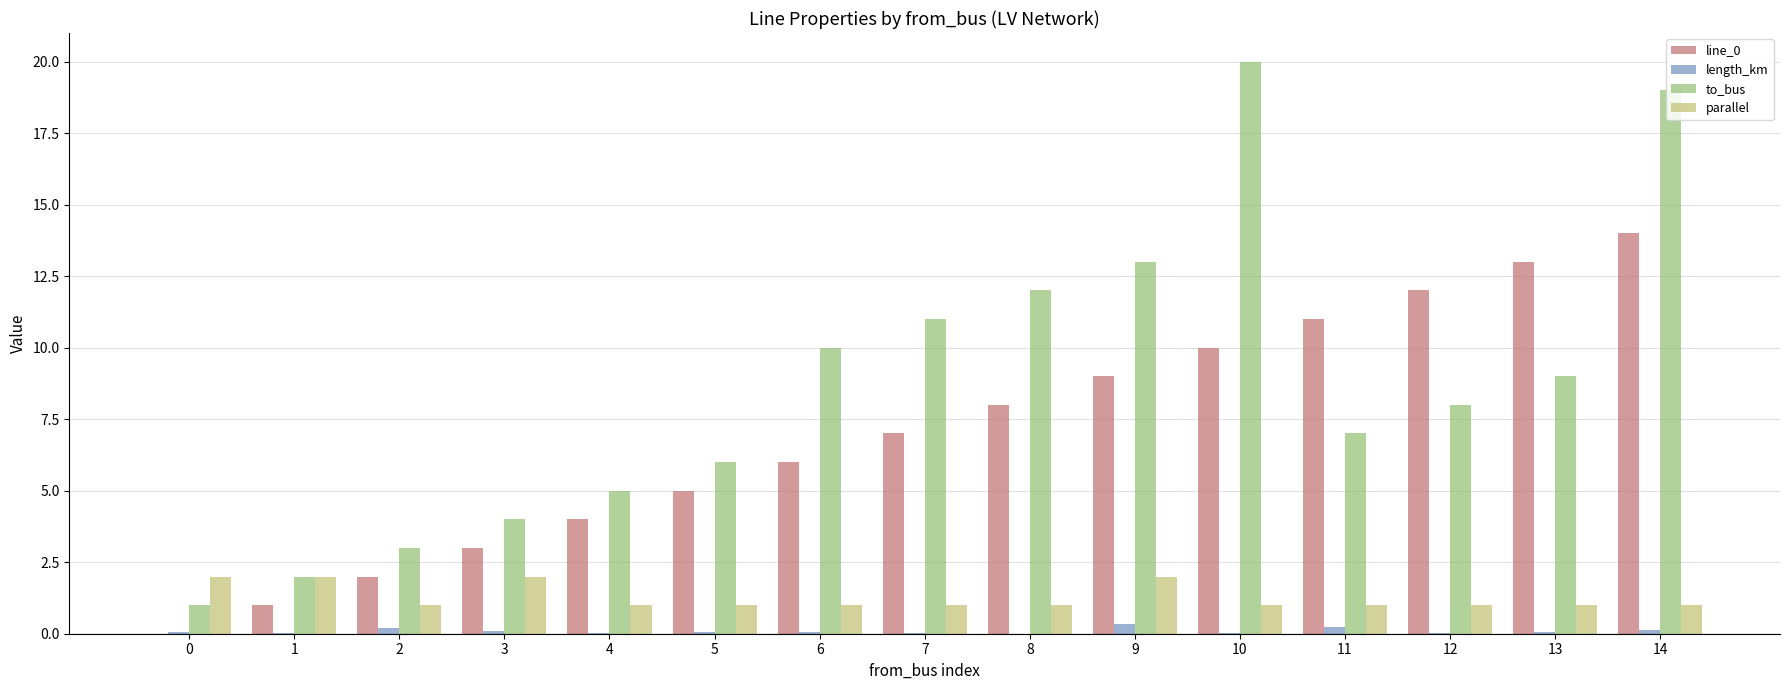

Where does the to_bus series first go above 8?

6